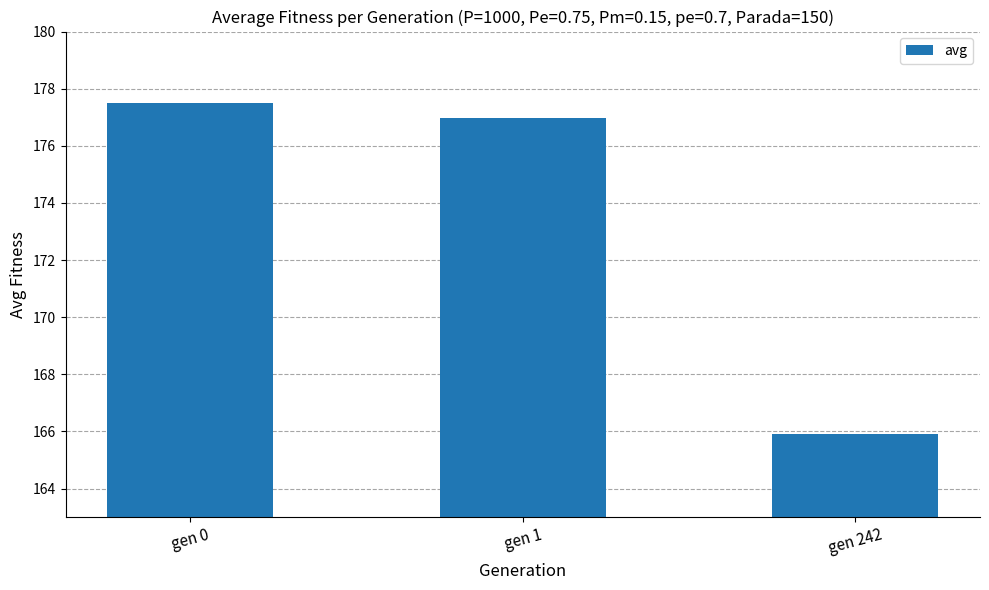

List the labels in order of value, largest first.

gen 0, gen 1, gen 242